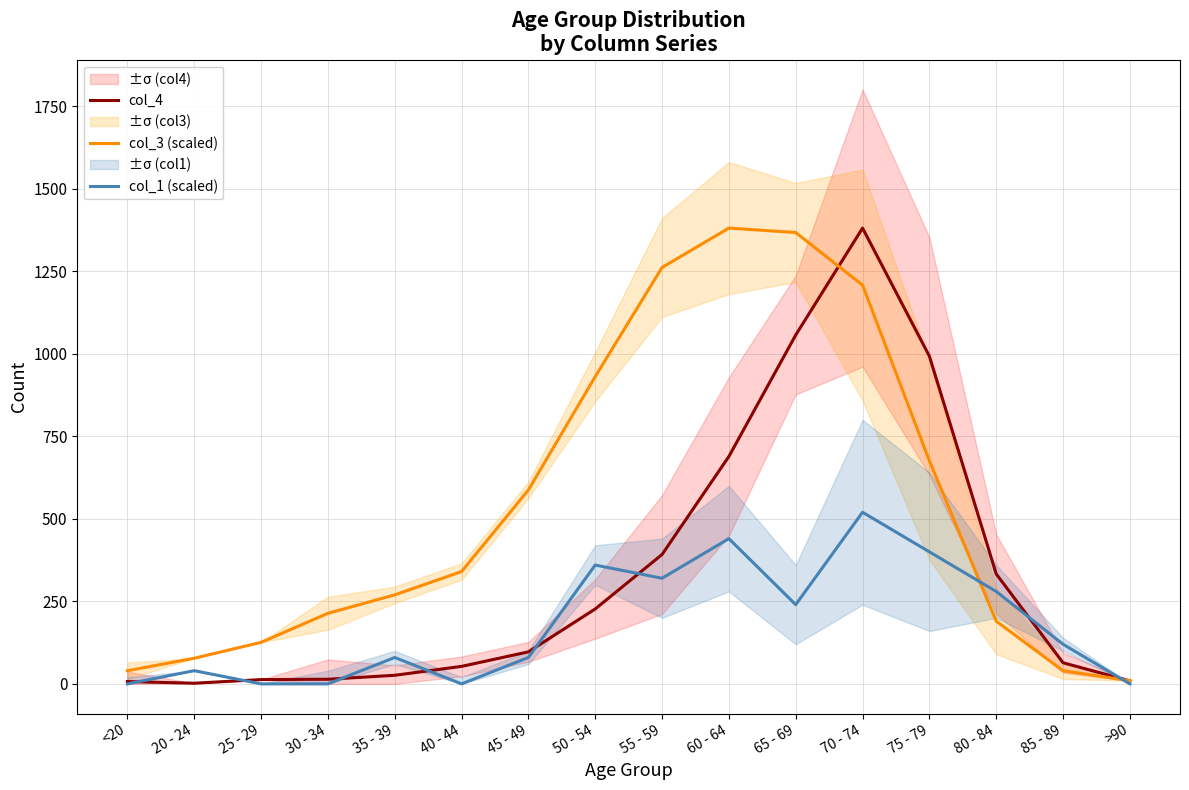

What is the sum of the col_1 (scaled) values at 45 - 49 and >90?

80.0